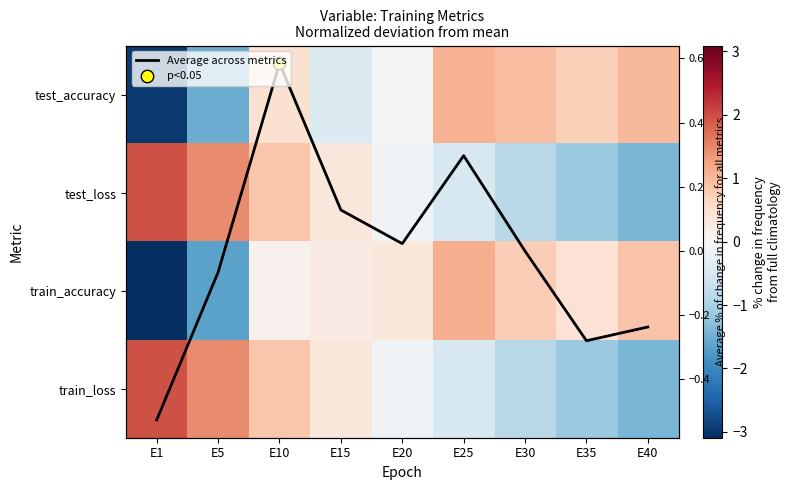

How many data points does each series have?

9